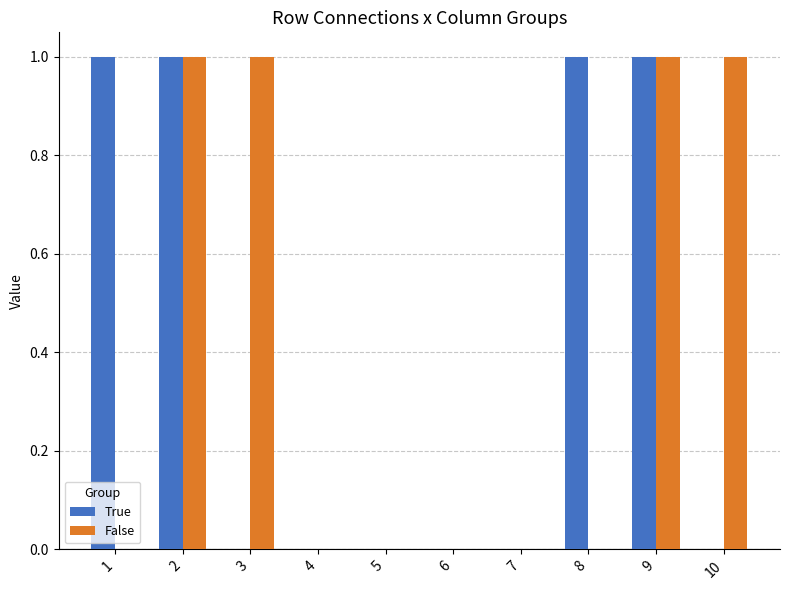

Between 6 and 8, which series saw the biggest shift?

True